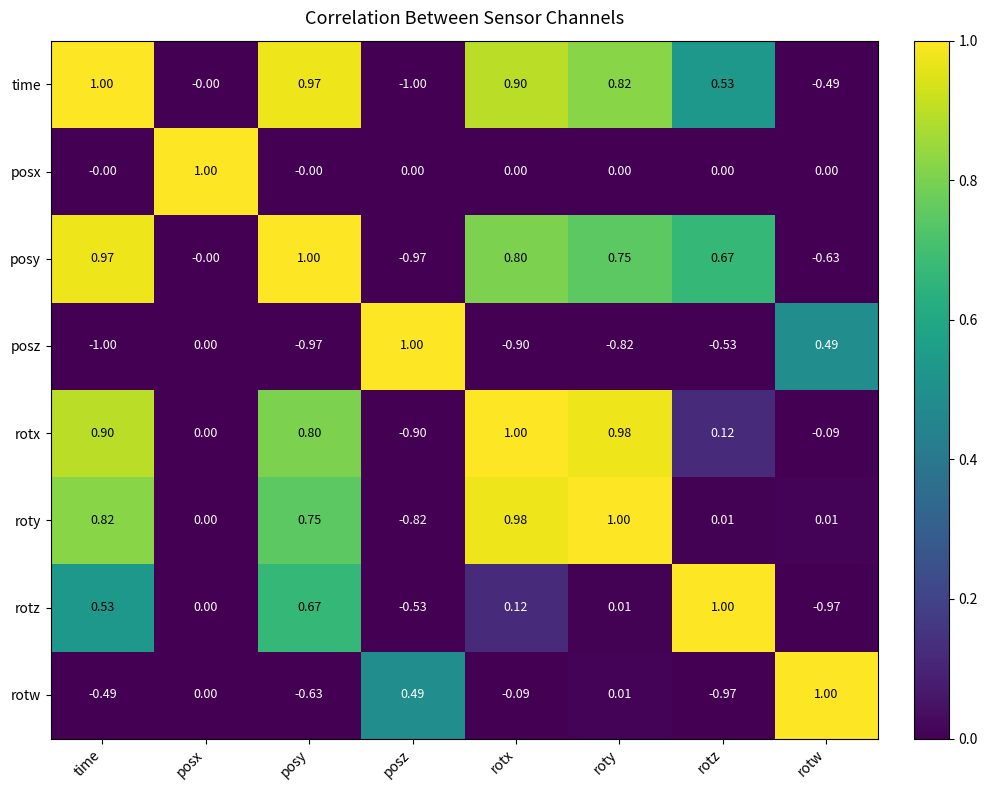

Which series changed the most between time and rotx?

rotz